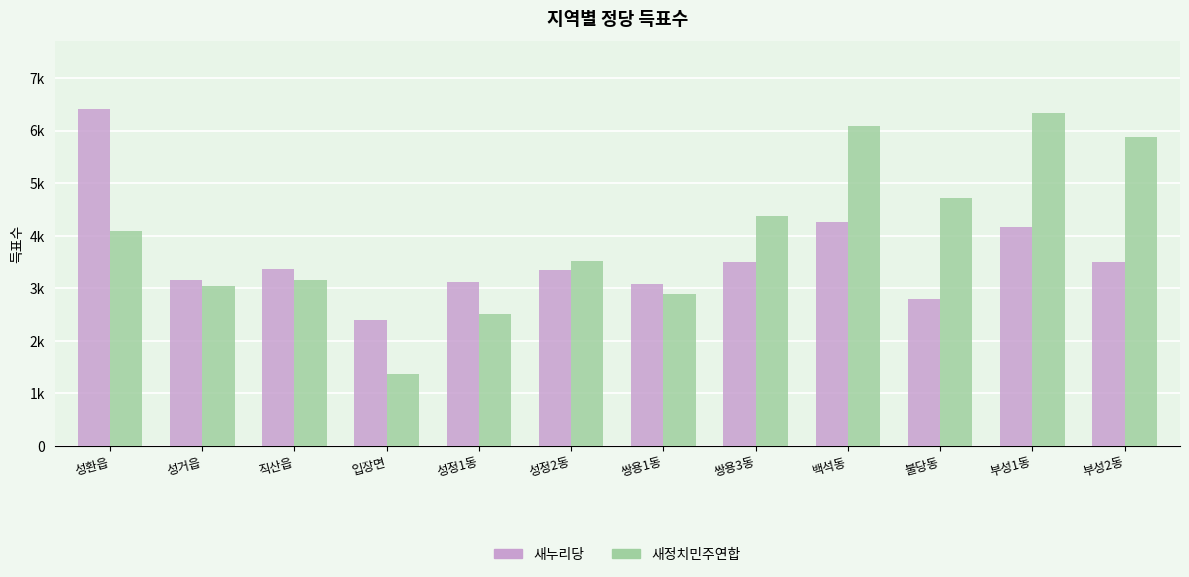

Between 쌍용3동 and 성거읍, which is larger?

쌍용3동